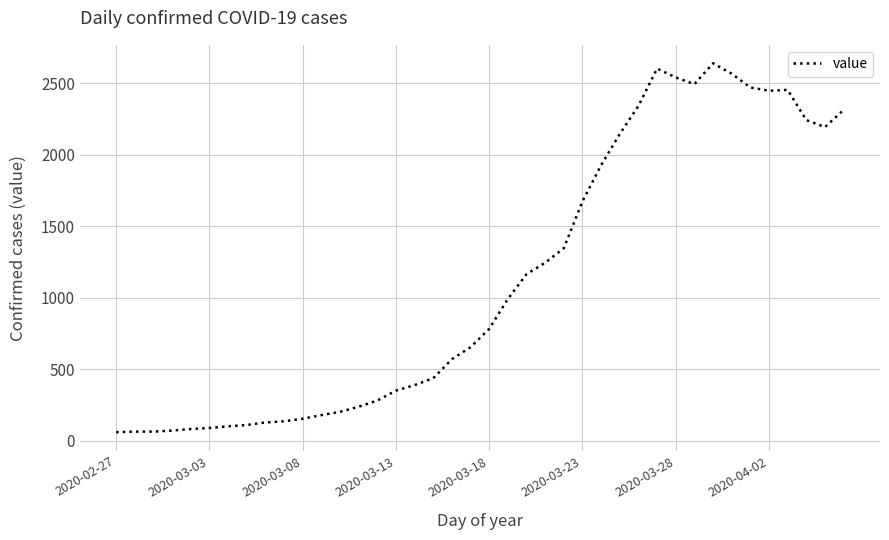

What is the minimum value shown in the chart?

61